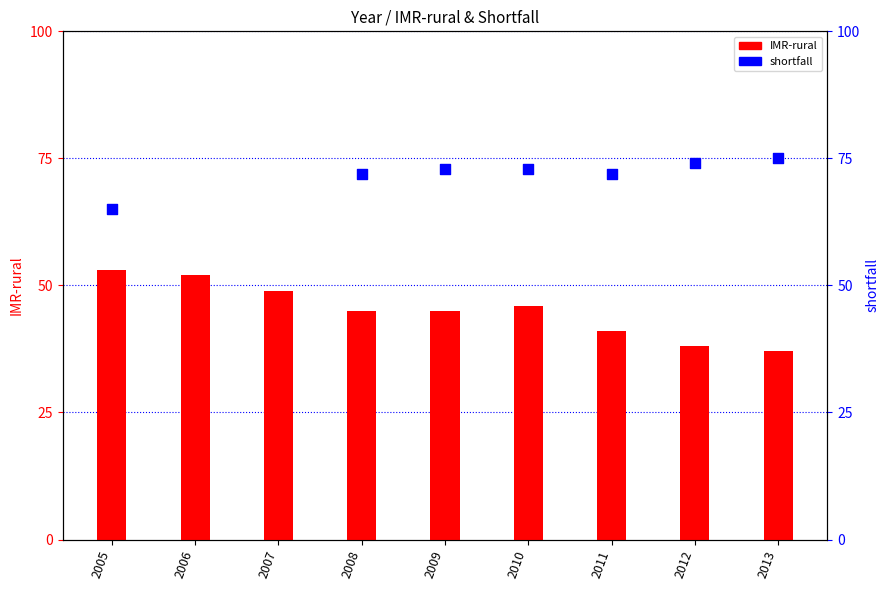

Approximately how many times larger is the value at 2007 compared to 2013?

1.3